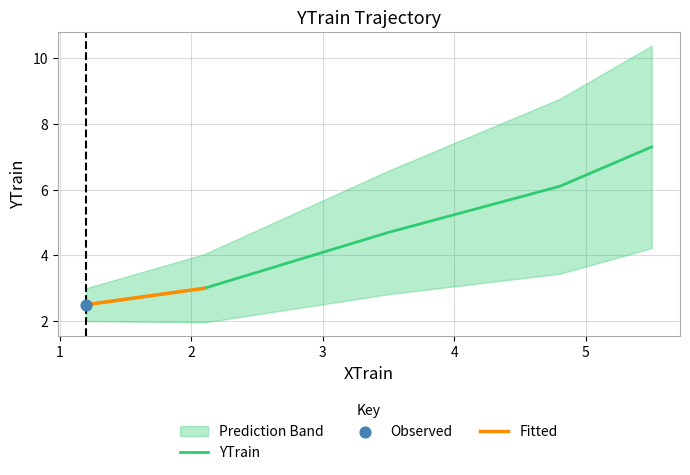

Which has a higher value, 4.8 or 5.5?

5.5